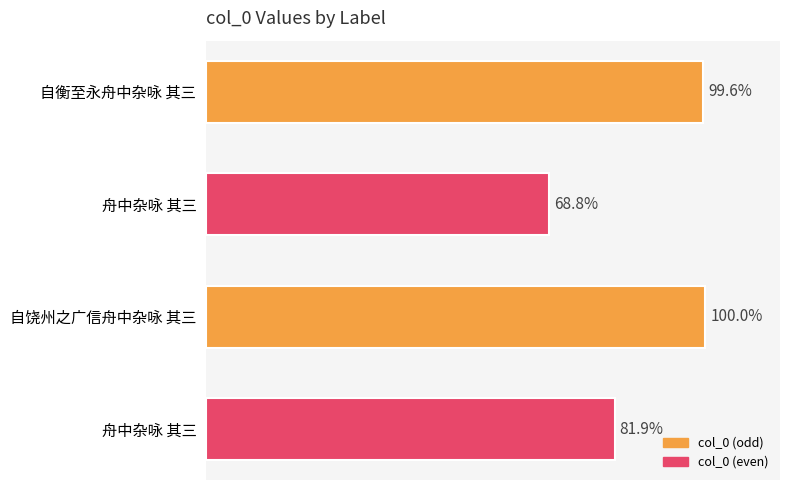

Are the bars horizontal?

Yes